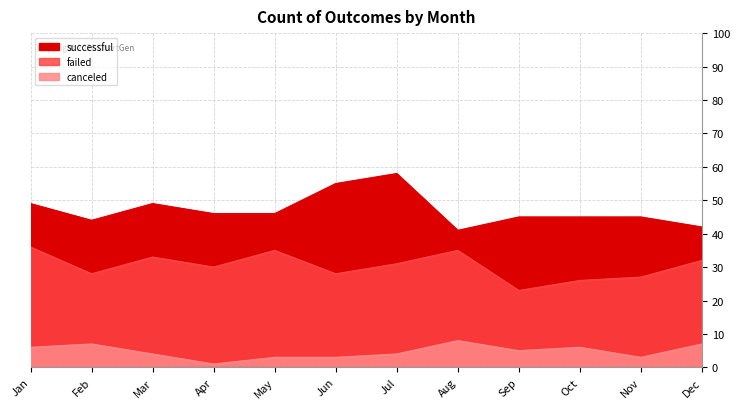

At how many categories does at least one series exceed 25?

12